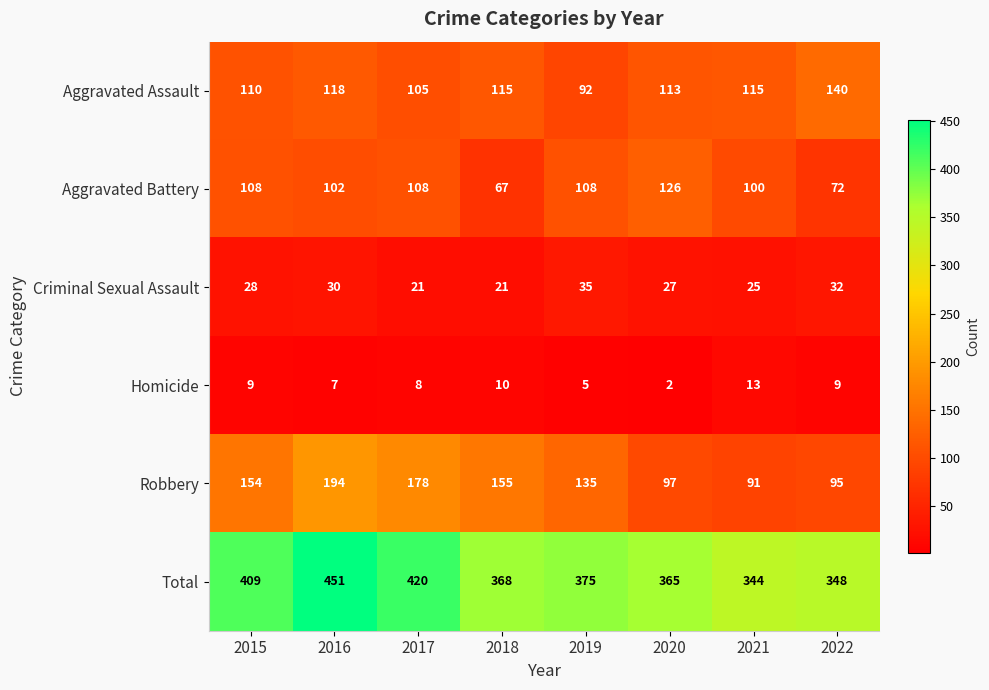

What is the approximate value of Criminal Sexual Assault at 2017?

21